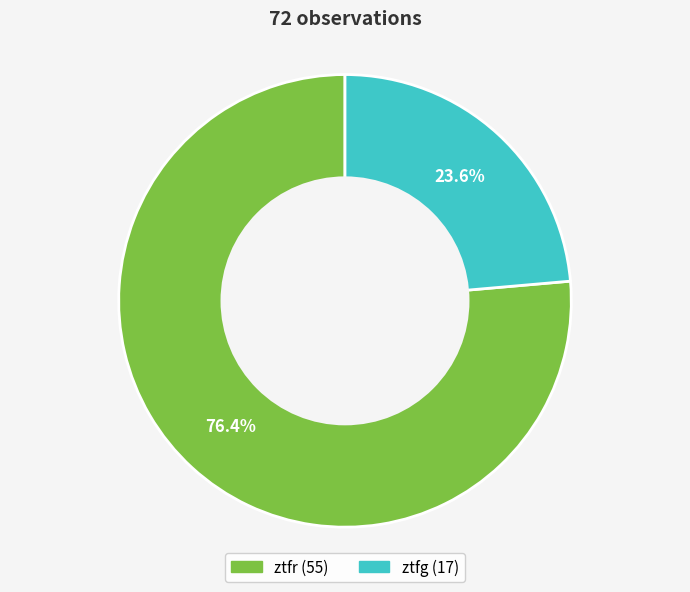

Rank the categories by value from highest to lowest.

ztfr, ztfg